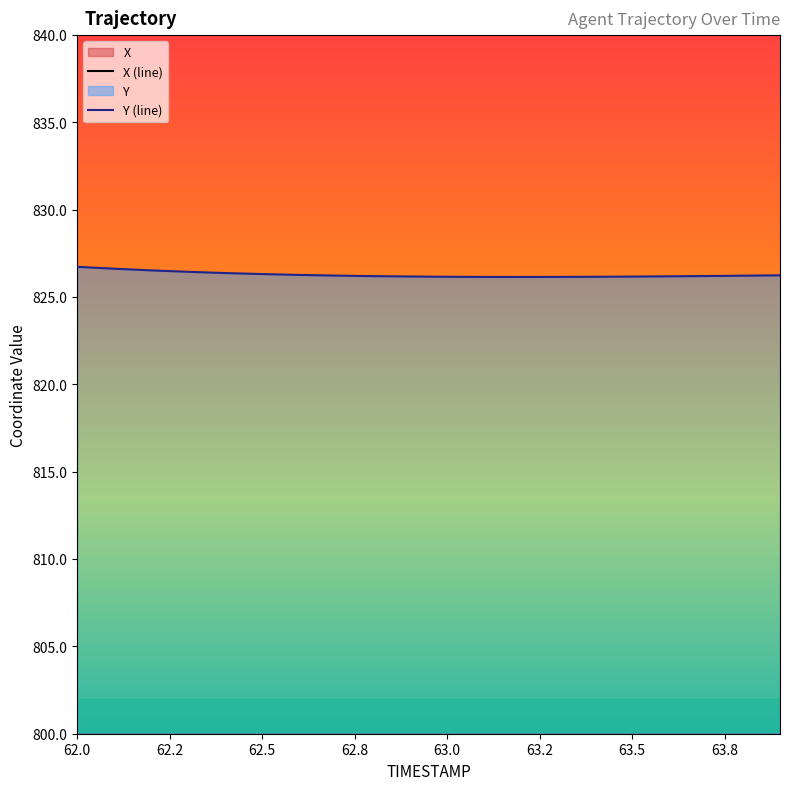

What is the minimum value shown in the chart?

609.8